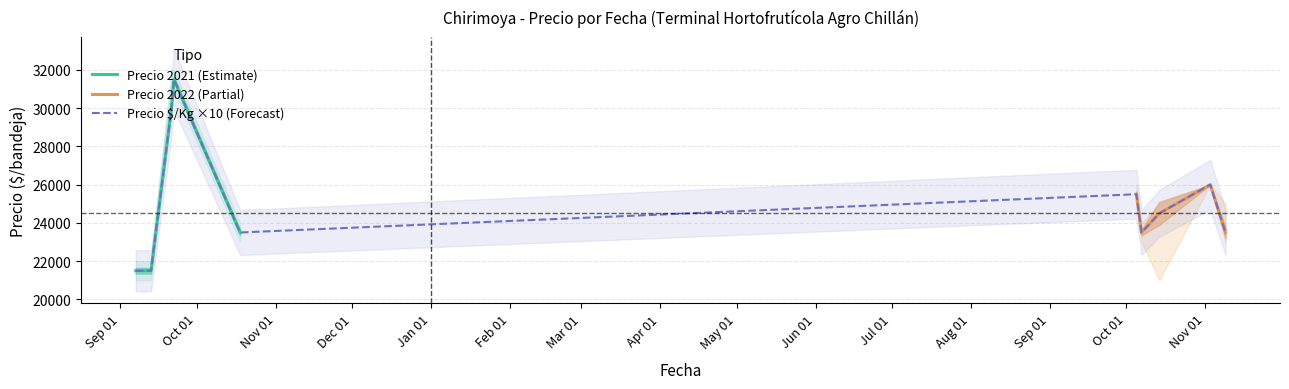

What is the lowest value of the Precio 2021 (Estimate) series?

21500